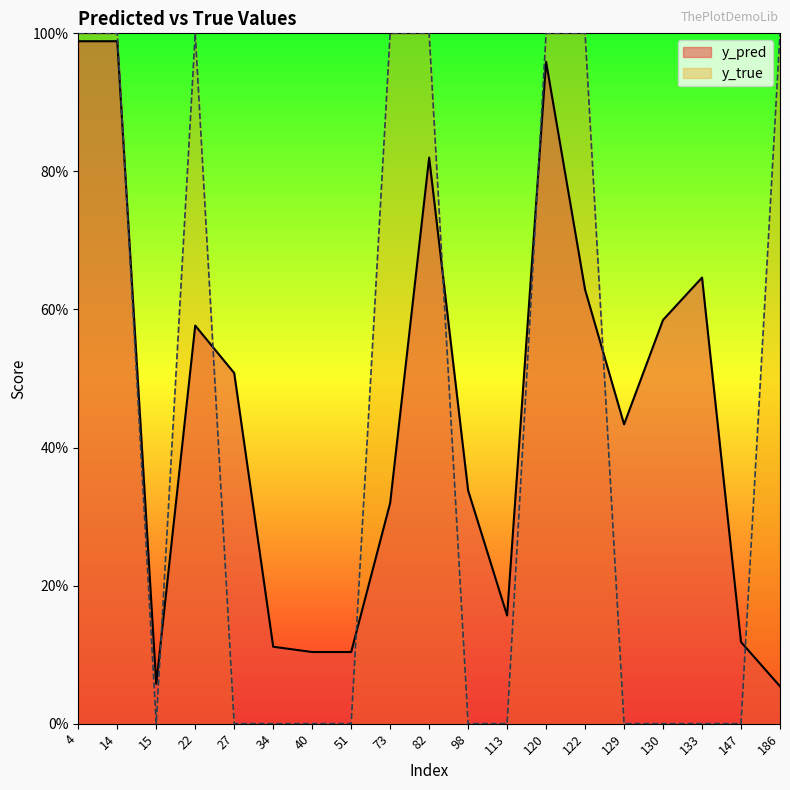

Which has a higher value, 186 or 122?

122